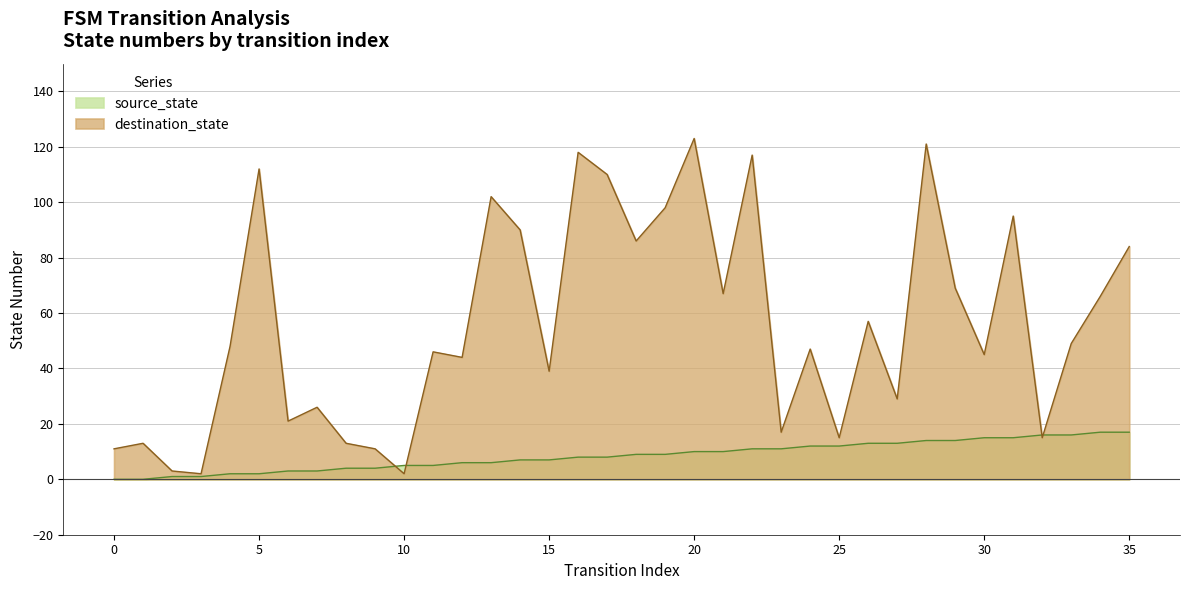

What is the sum of the source_state values at 28 and 15?

21